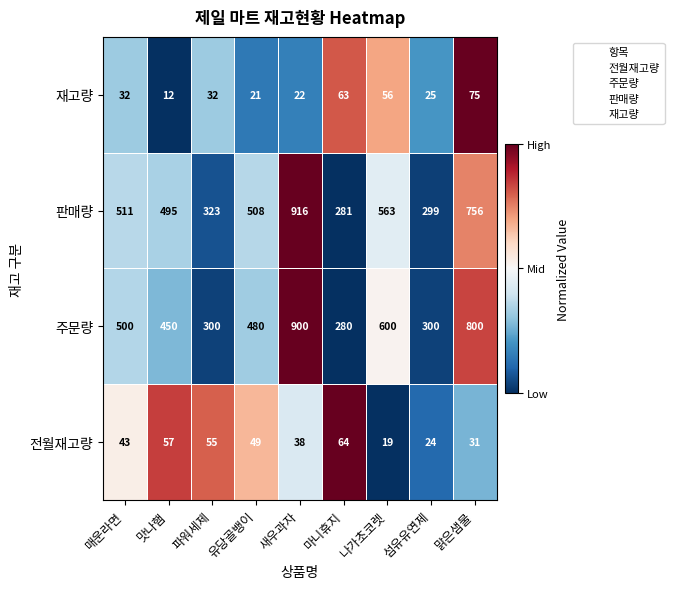

At which label does 주문량 first exceed 480?

매운라면